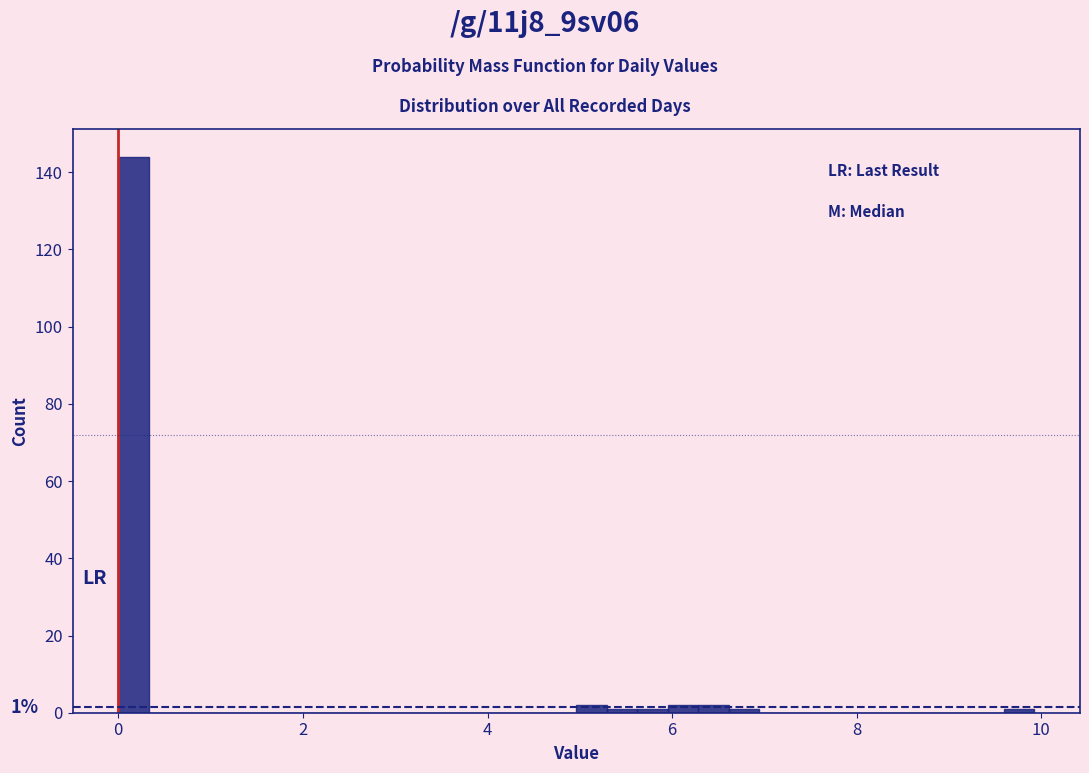

Read against the x-axis, roughly where is the centre of the tallest bar?

0.2